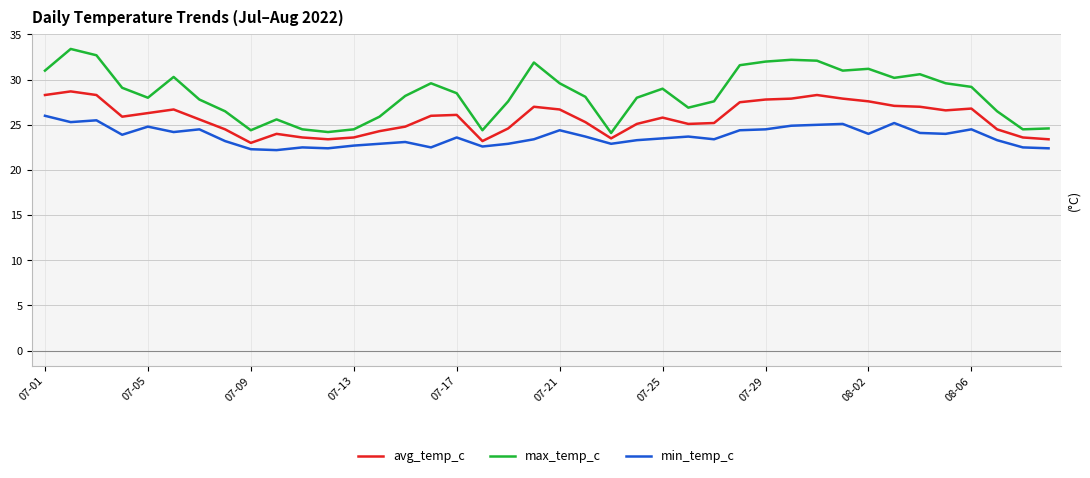

What is the smallest value displayed?

22.2